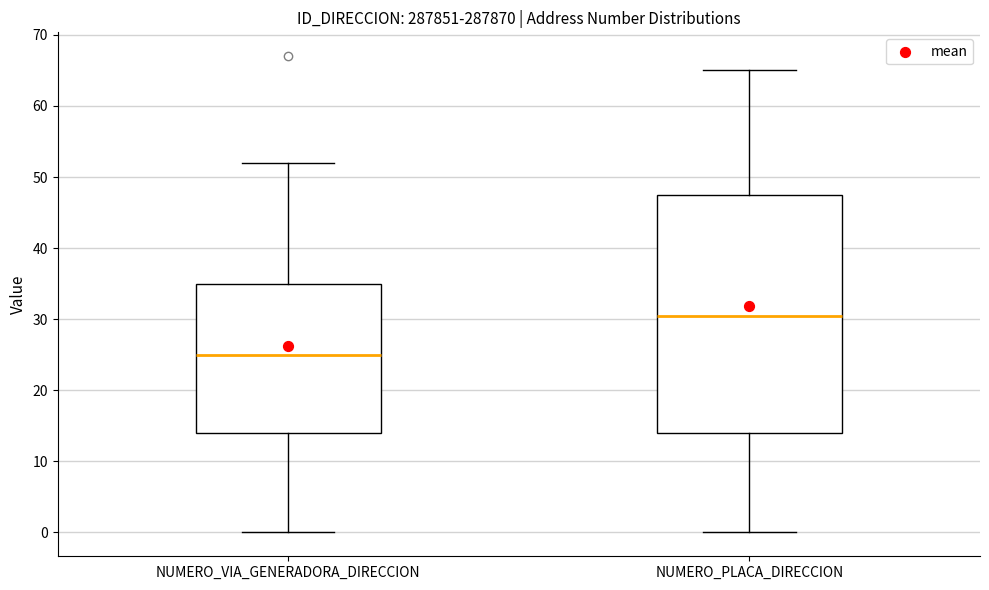

Which box has the highest median line?

NUMERO_PLACA_DIRECCION